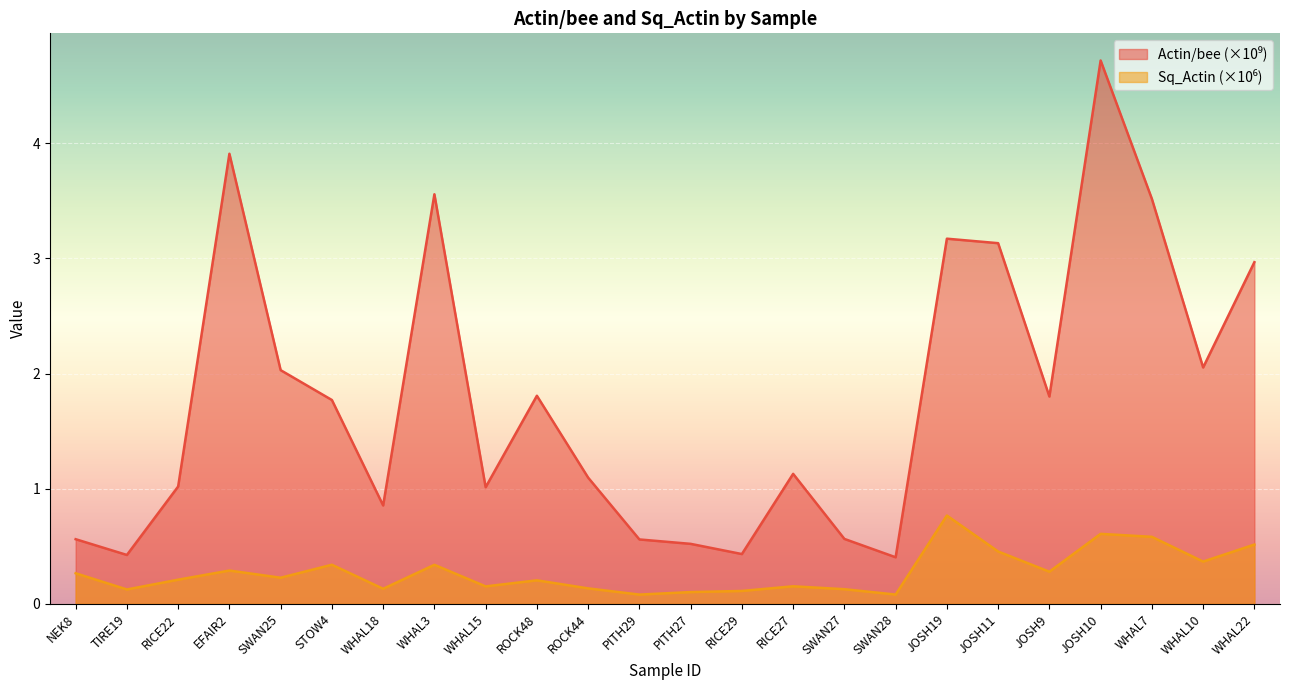

Reading right to left, what are all the values shown in this chart?

Actin/bee: WHAL22=3.0	WHAL10=2.1	WHAL7=3.5	JOSH10=4.7	JOSH9=1.8	JOSH11=3.1	JOSH19=3.2	SWAN28=0.4	SWAN27=0.6	RICE27=1.1	RICE29=0.4	PITH27=0.5	PITH29=0.6	ROCK44=1.1	ROCK48=1.8	WHAL15=1.0	WHAL3=3.6	WHAL18=0.9	STOW4=1.8	SWAN25=2.0	EFAIR2=3.9	RICE22=1.0	TIRE19=0.4	NEK8=0.6
Sq_Actin: WHAL22=0.5	WHAL10=0.4	WHAL7=0.6	JOSH10=0.6	JOSH9=0.3	JOSH11=0.5	JOSH19=0.8	SWAN28=0.1	SWAN27=0.1	RICE27=0.2	RICE29=0.1	PITH27=0.1	PITH29=0.1	ROCK44=0.1	ROCK48=0.2	WHAL15=0.2	WHAL3=0.3	WHAL18=0.1	STOW4=0.3	SWAN25=0.2	EFAIR2=0.3	RICE22=0.2	TIRE19=0.1	NEK8=0.3